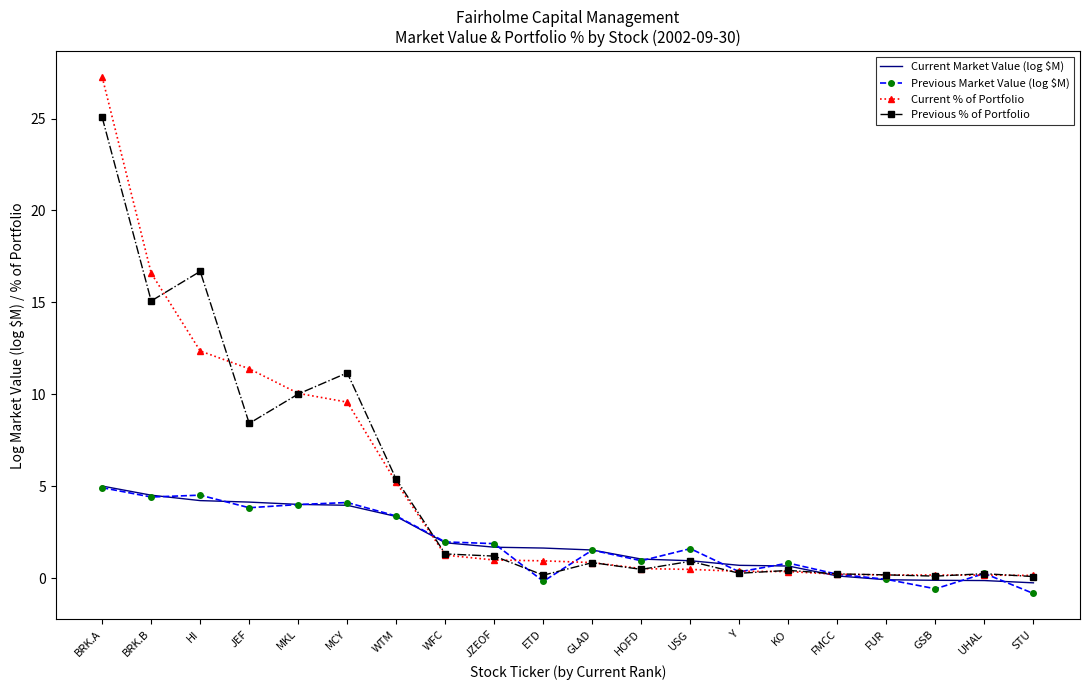

What is the total value across all series at MKL?

28.1